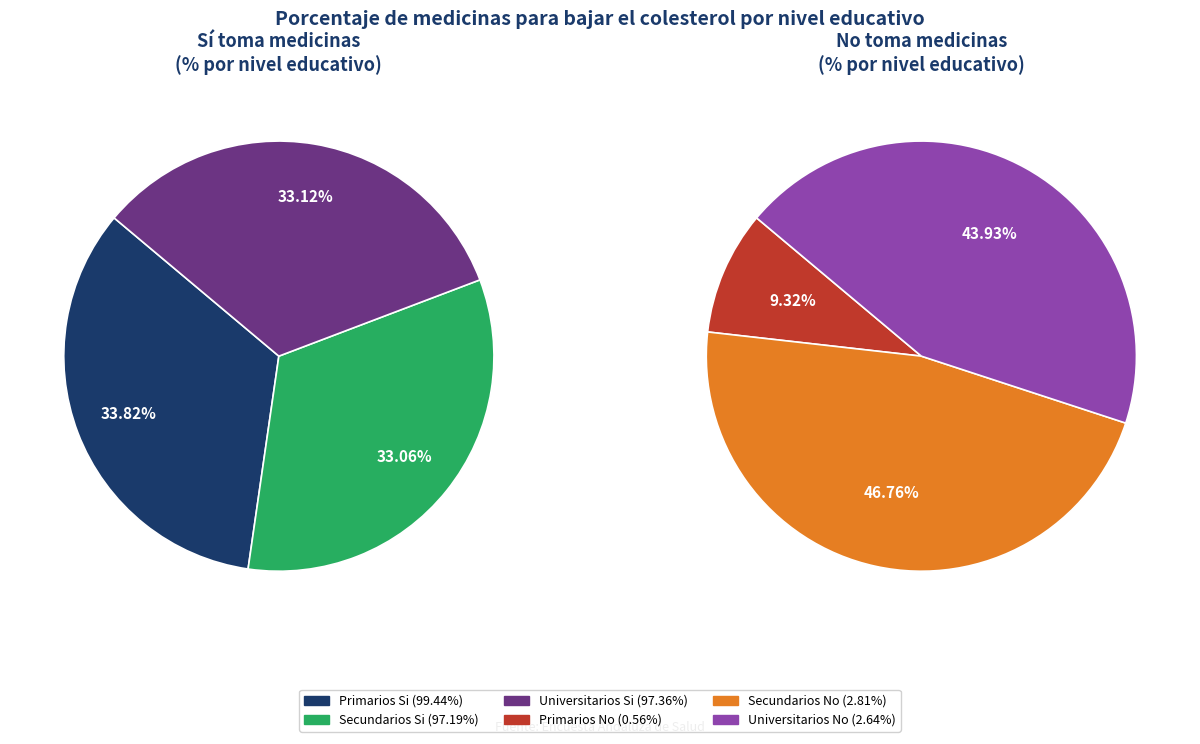

Approximately how many times larger is the value at Secundarios No compared to Universitarios No?

1.1